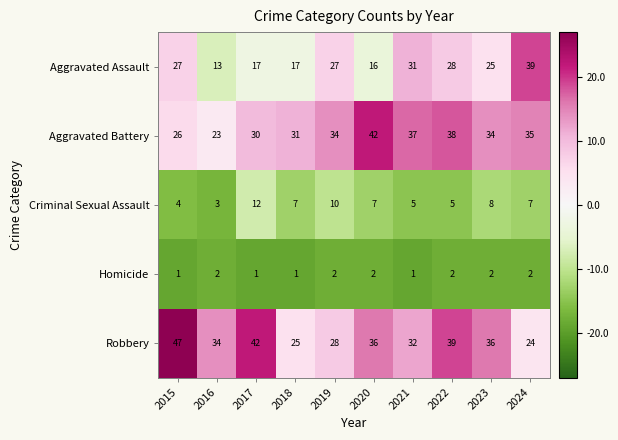

What is the total value across all series at 2021?

106